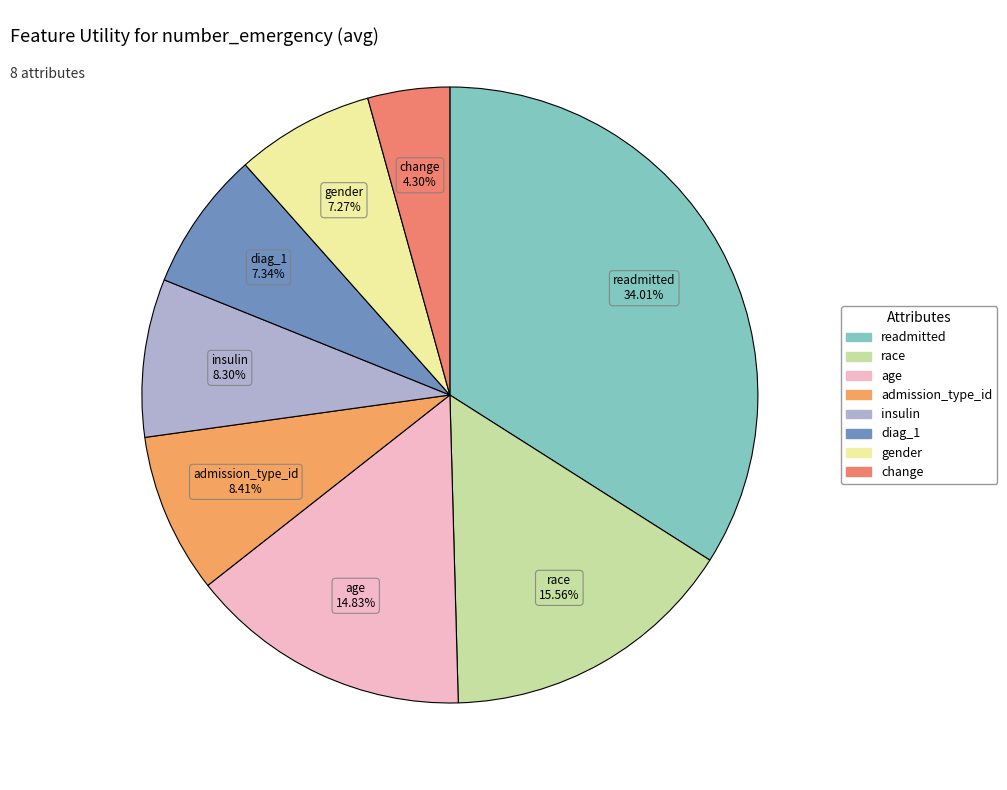

To the nearest percent, what is the combined percentage of gender and race?

23%